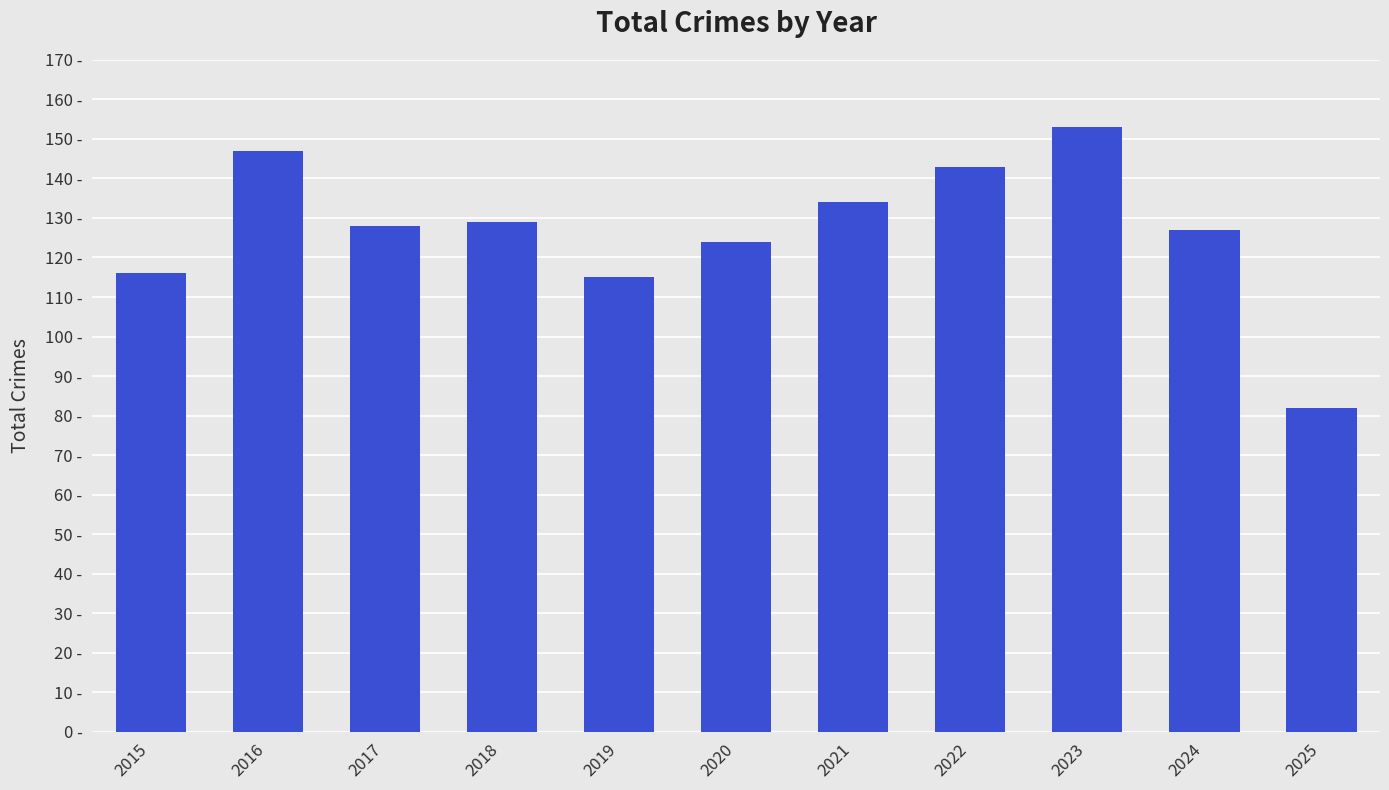

At which label does the data first exceed 128?

2016